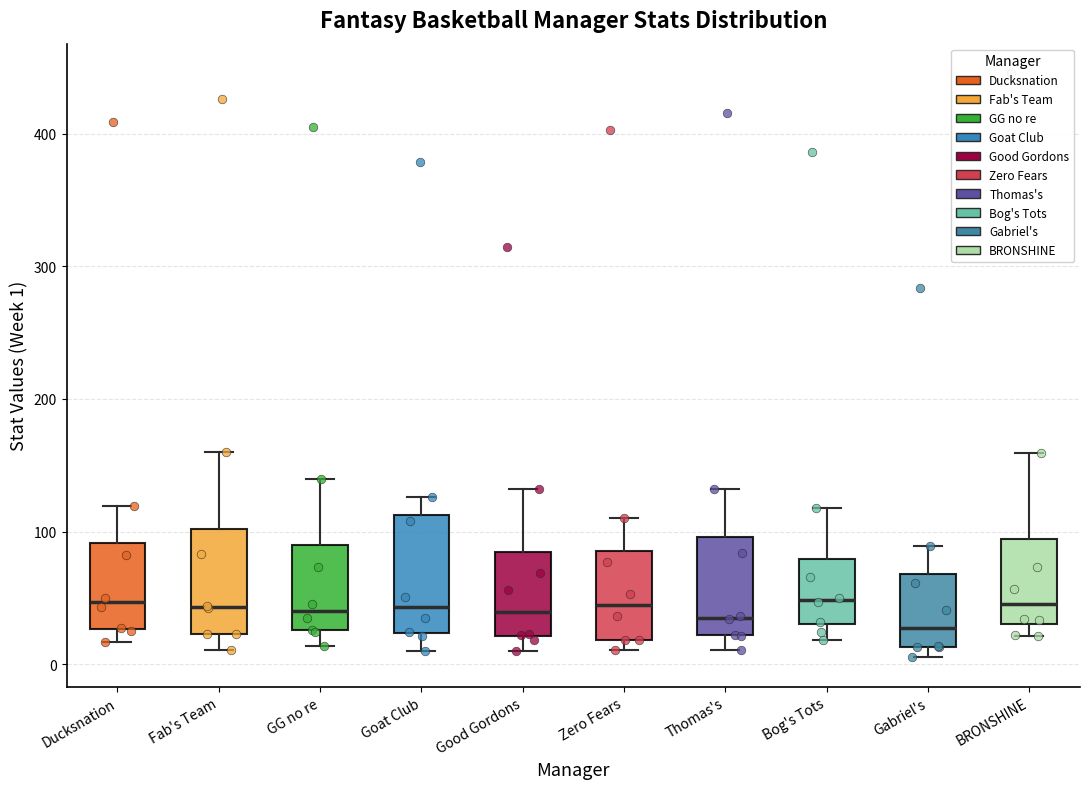

Reading left to right, transcribe this box plot: for each box, give where its median line is, the range the box spans, and where its two whiskers end, as read against the y-axis. The values are not printed on the chart, so give them approximately, as read against the axis.

Ducksnation: median 50, box 30 to 90, whiskers 20 to 120
Fab's Team: median 40, box 20 to 100, whiskers 10 to 160
GG no re: median 40, box 30 to 90, whiskers 10 to 140
Goat Club: median 40, box 20 to 110, whiskers 10 to 130
Good Gordons: median 40, box 20 to 80, whiskers 10 to 130
Zero Fears: median 40, box 20 to 90, whiskers 10 to 110
Thomas's: median 40, box 20 to 100, whiskers 10 to 130
Bog's Tots: median 50, box 30 to 80, whiskers 20 to 120
Gabriel's: median 30, box 10 to 70, whiskers 10 (just below the box's lower edge) to 90
BRONSHINE: median 50, box 30 to 90, whiskers 20 to 160